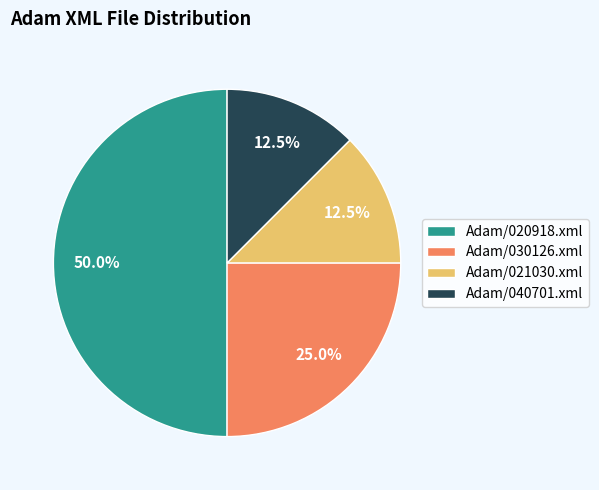

Is it true that Adam/030126.xml is 18% of the pie?

False